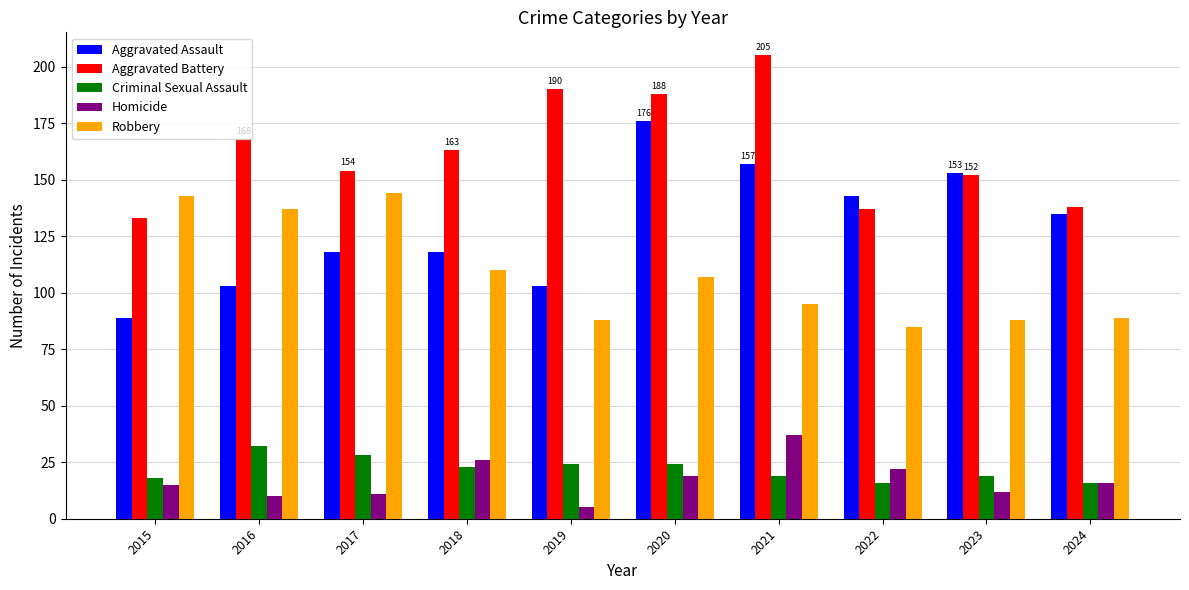

What is the difference between the Criminal Sexual Assault values at 2021 and 2024?

3